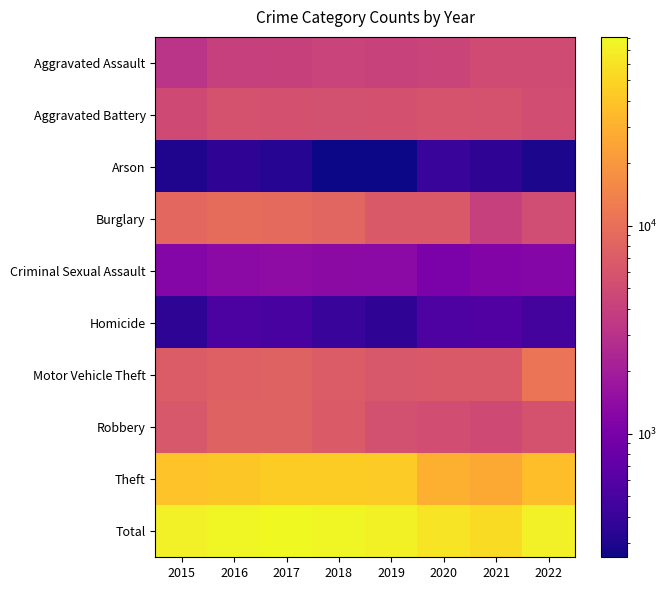

Which label corresponds to the largest value in the chart?

2017